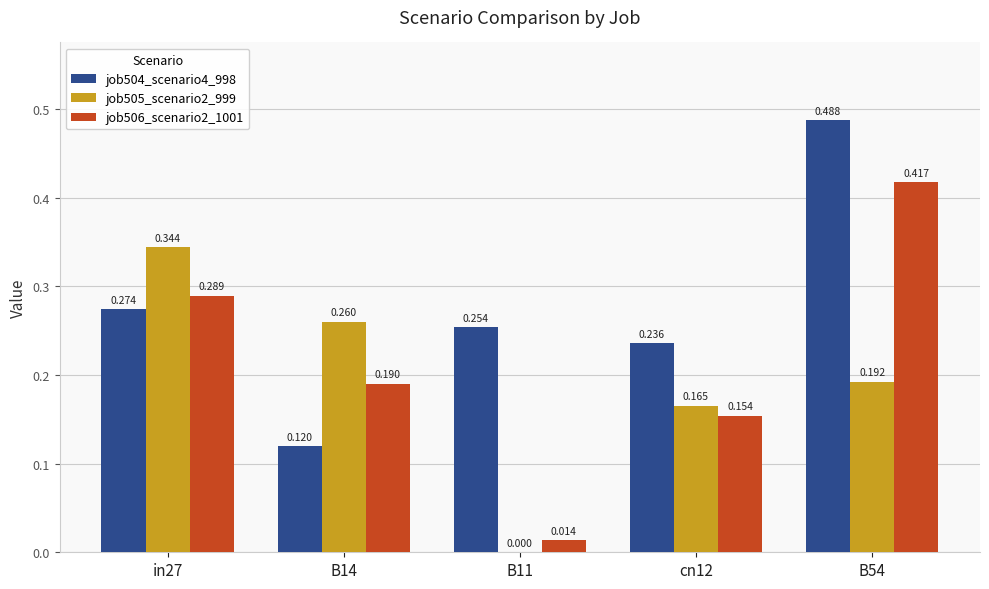

Is the value of job506_scenario2_1001 at B54 greater than the value of job504_scenario4_998 at cn12?

Yes